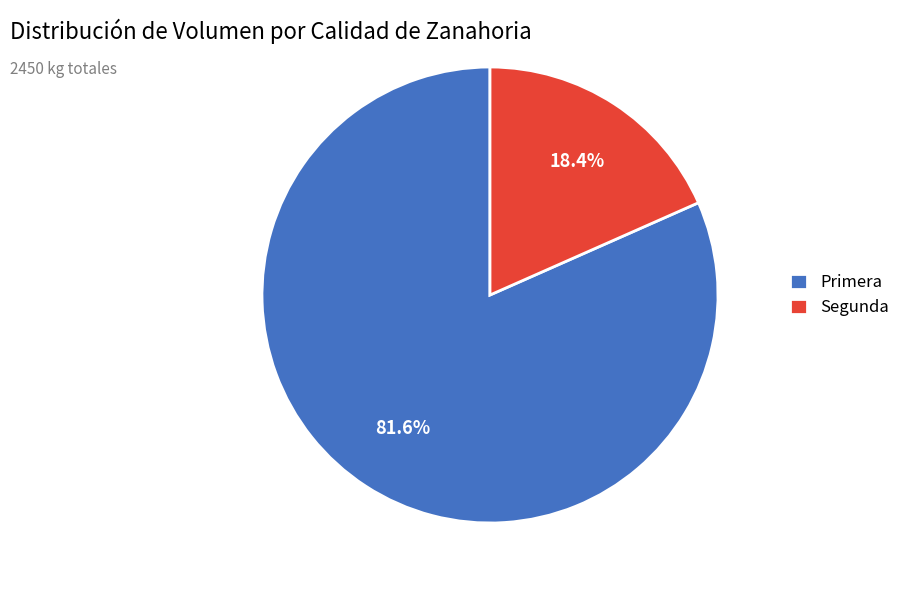

To the nearest percent, what is the difference between the Segunda and Primera slice percentages?

63%